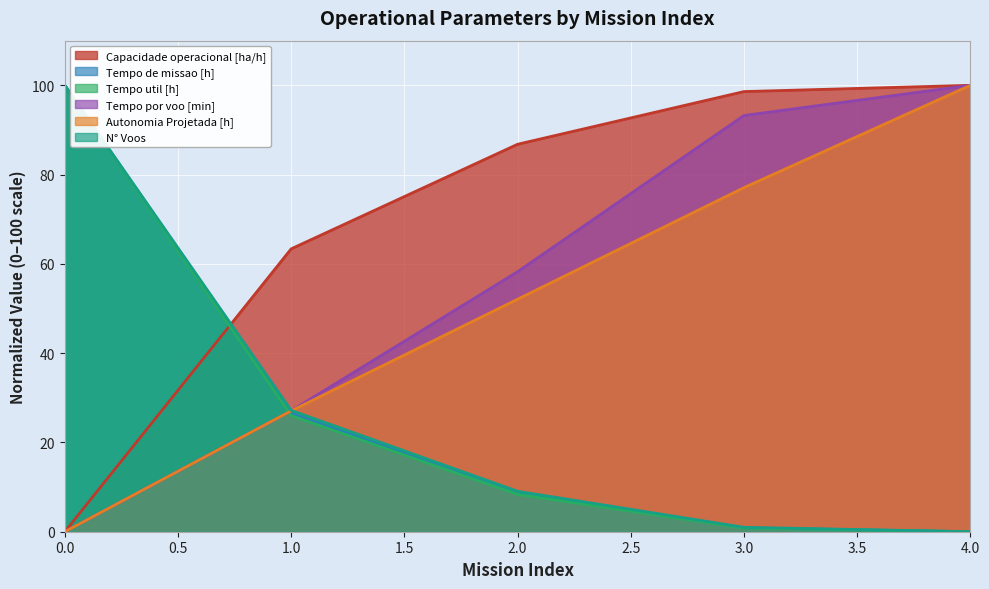

What are all the series names shown in the legend?

Capacidade operacional [ha/h], Tempo de missao [h], Tempo util [h], Tempo por voo [min], Autonomia Projetada [h], N° Voos